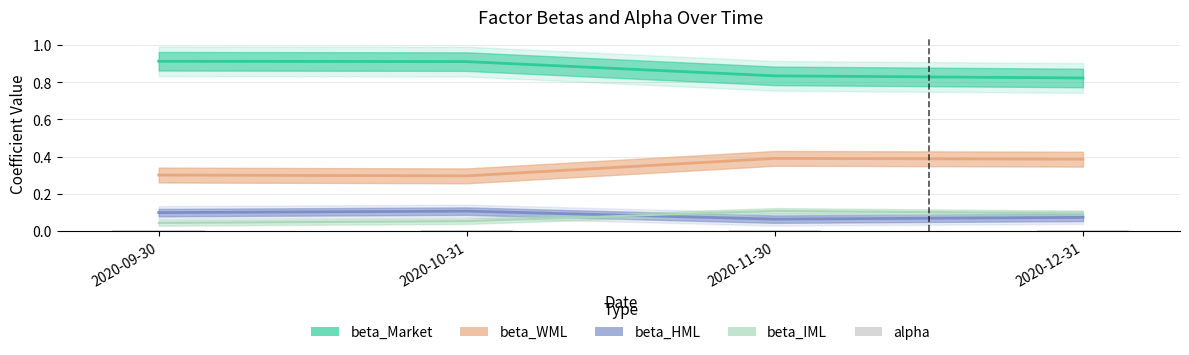

Which label corresponds to the largest value in the chart?

2020-10-31